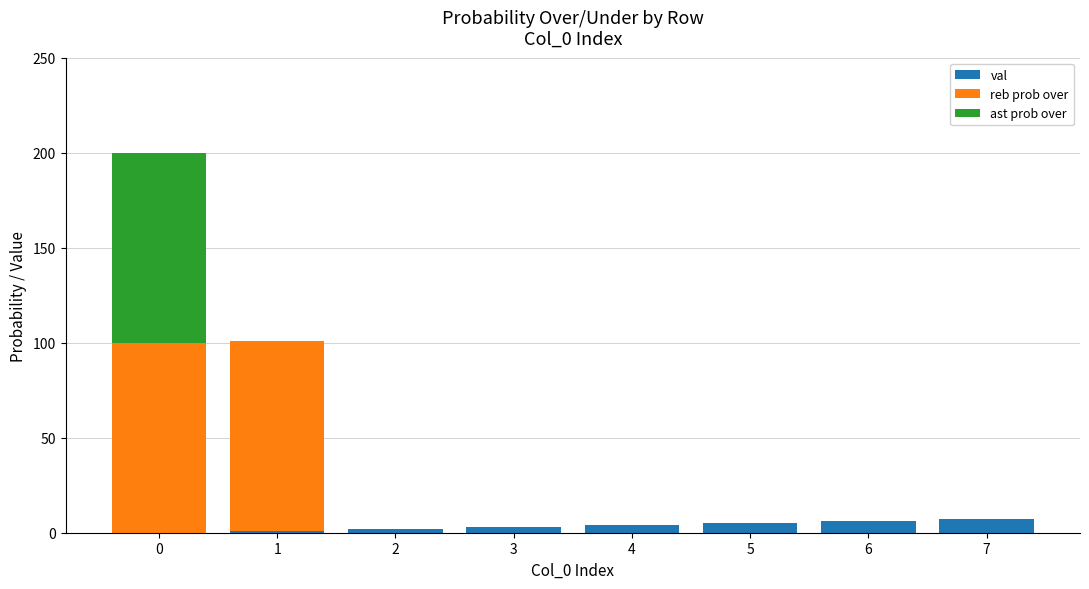

The val series shows 5 at 5. True or false?

True